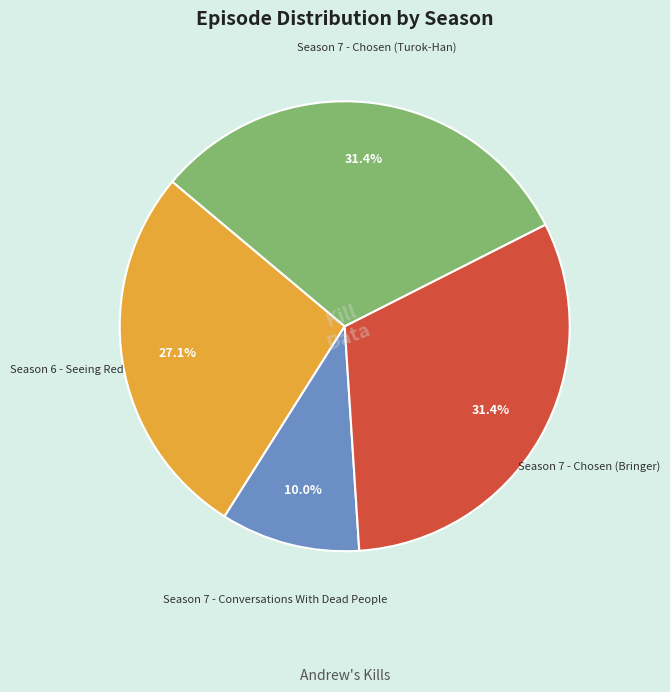

Is there a majority slice in this chart?

No